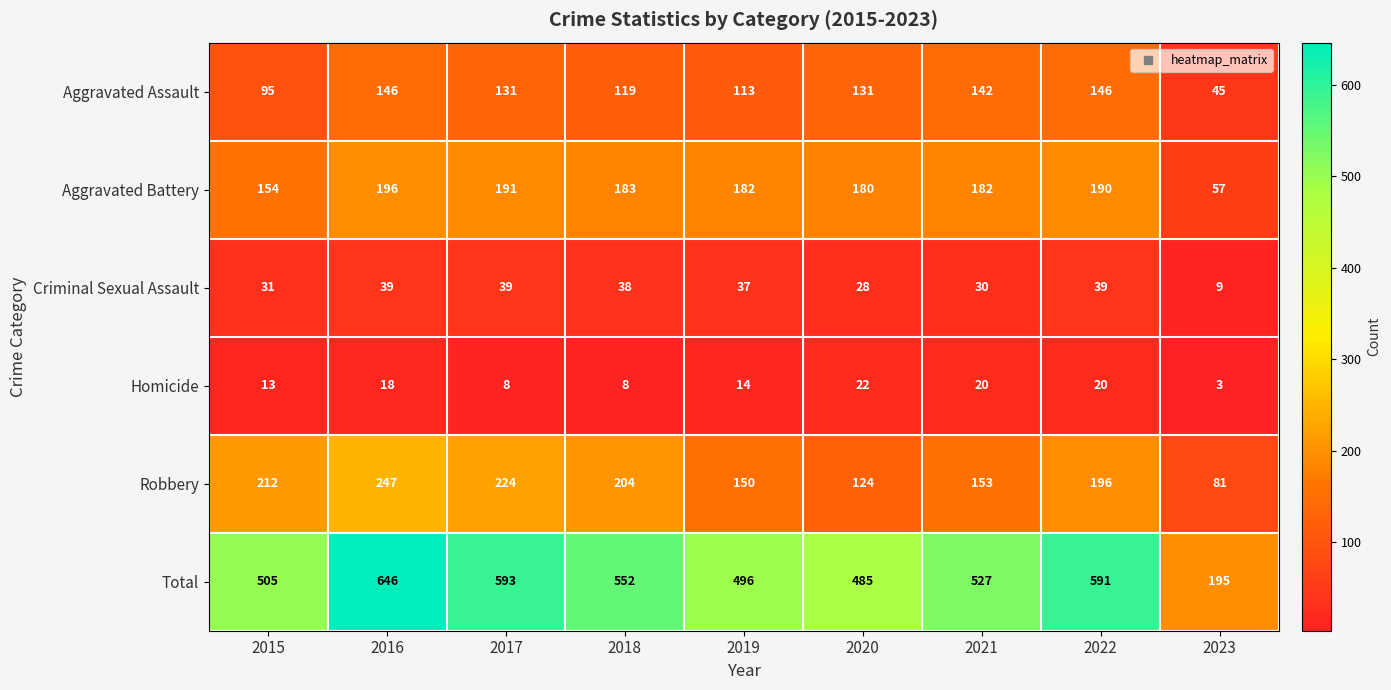

Which series has the widest spread of values?

Total